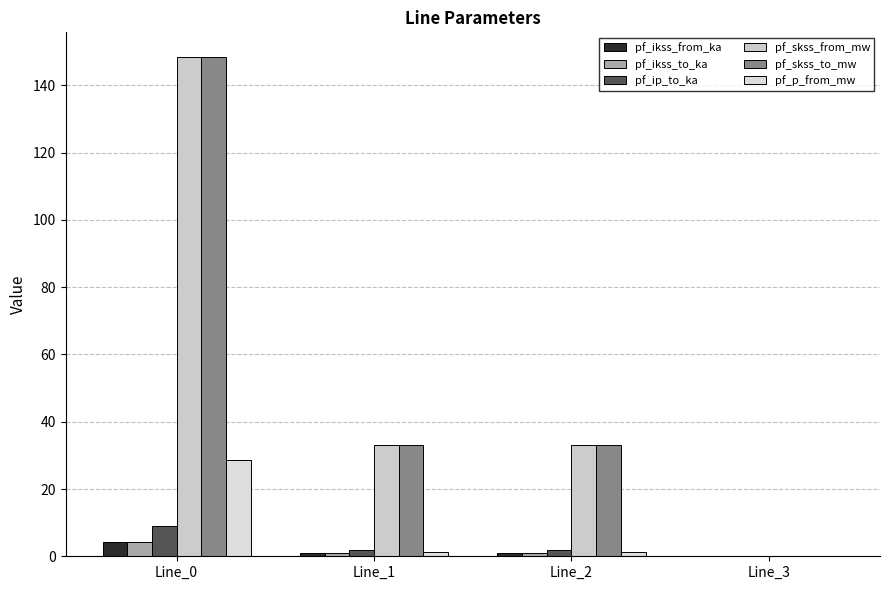

The value of pf_ikss_to_ka at Line_3 is 1.8. True or false?

False